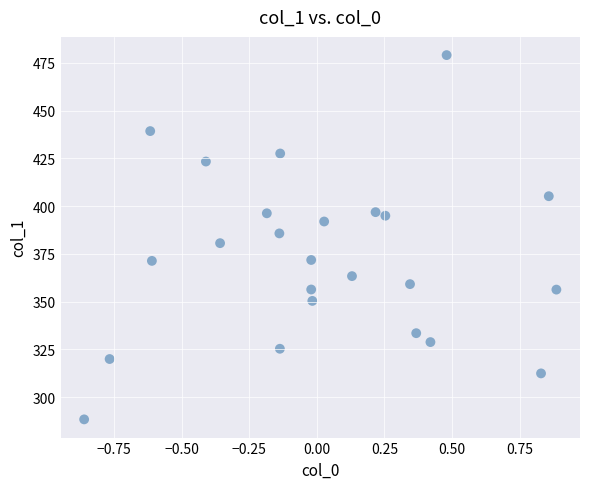

What is the range of X values (max minus min)?

1.7